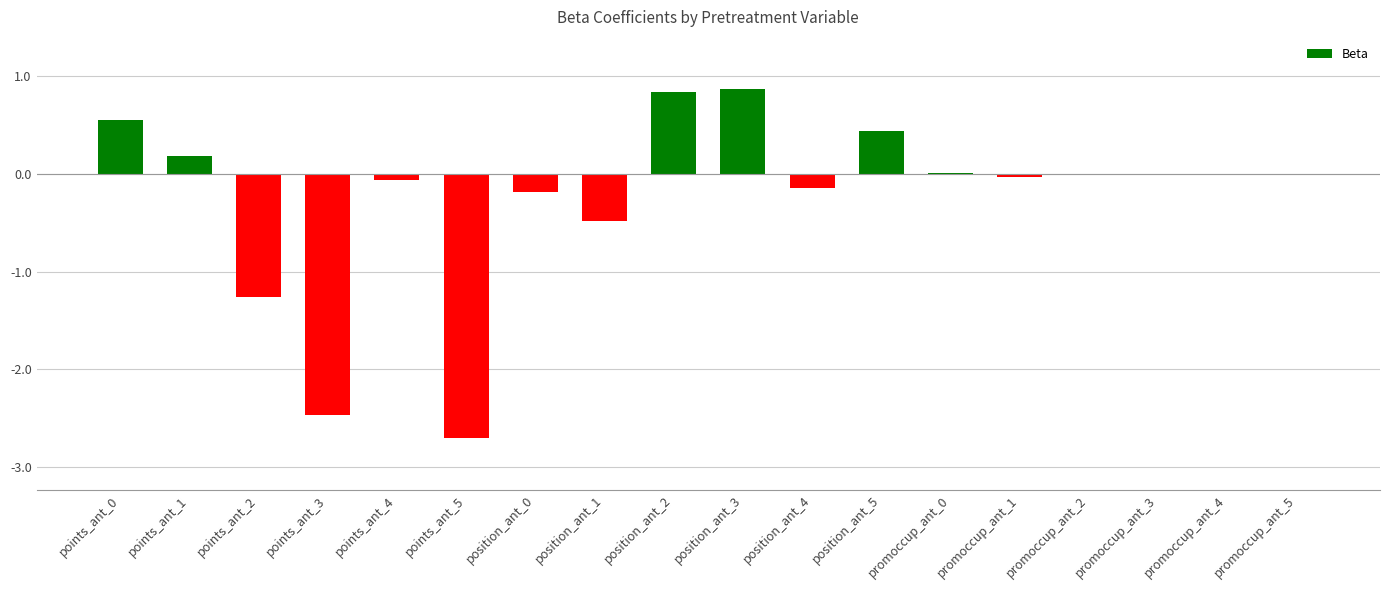

Is it true that the value at position_ant_0 is -0.2?

True